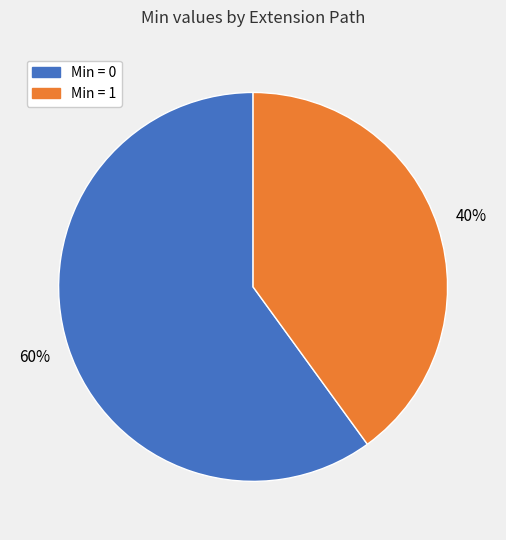

Rank the categories by value from highest to lowest.

Min = 0, Min = 1